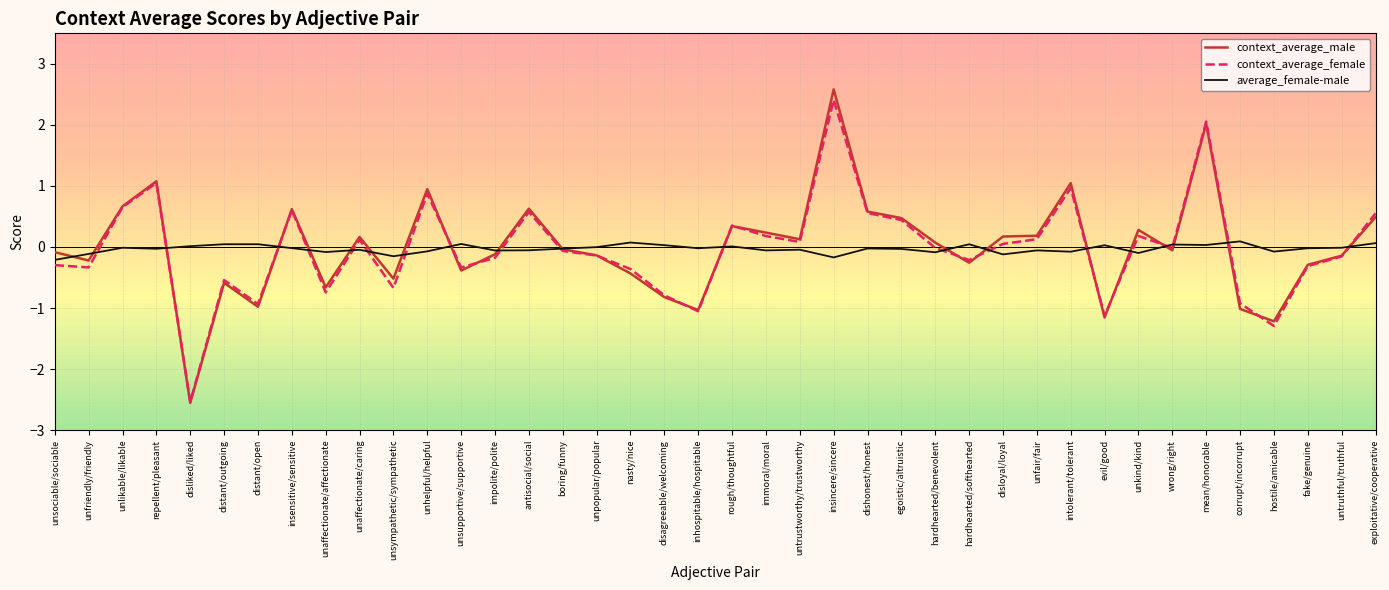

After their last crossing, which series has the higher values: average_female-male or context_average_male?

context_average_male